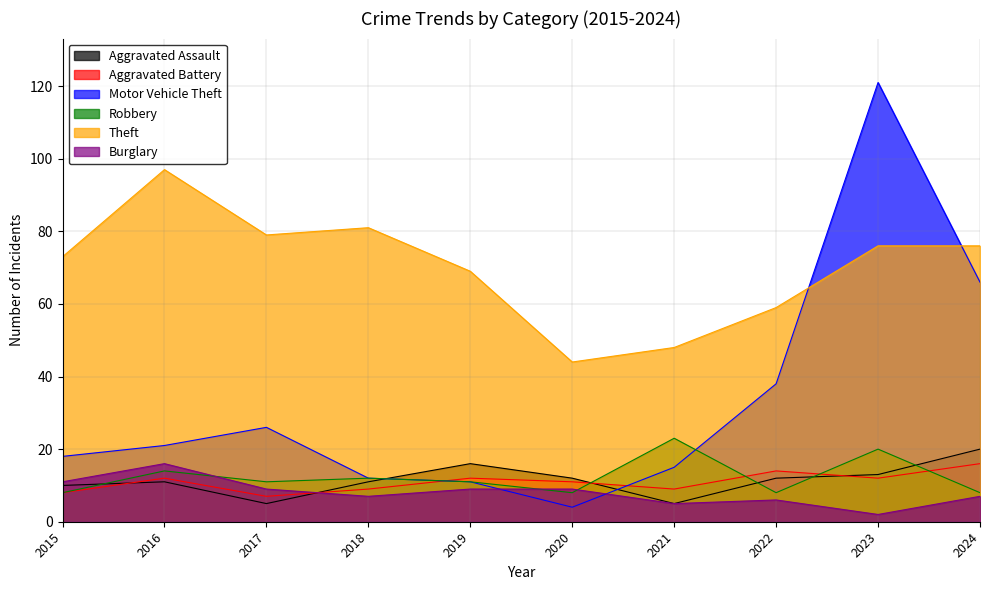

What is the difference between the highest and lowest values at 2020?

40